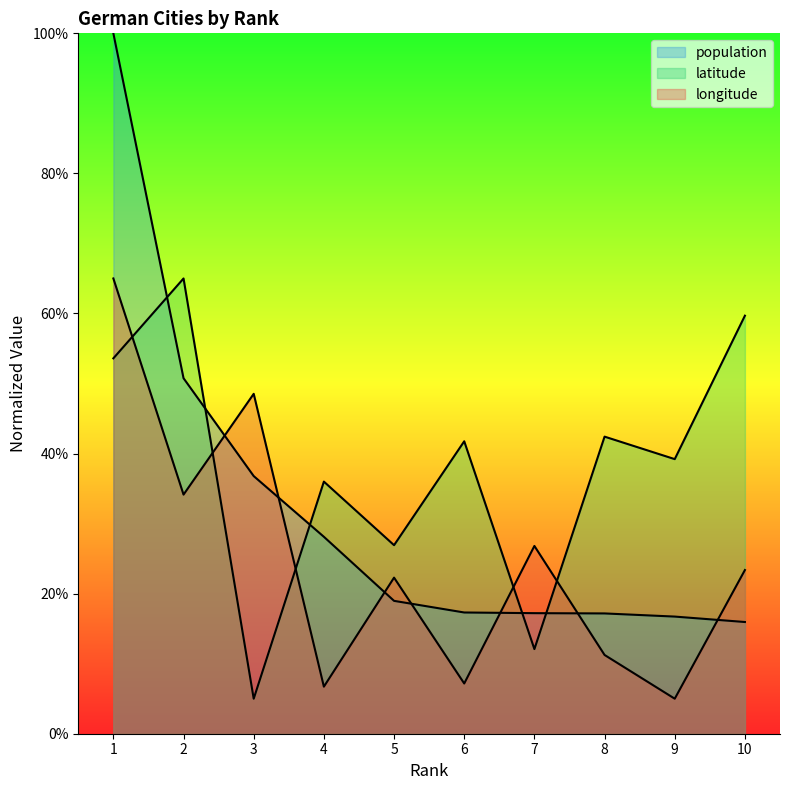

Where is longitude nearest to the value 35?

2